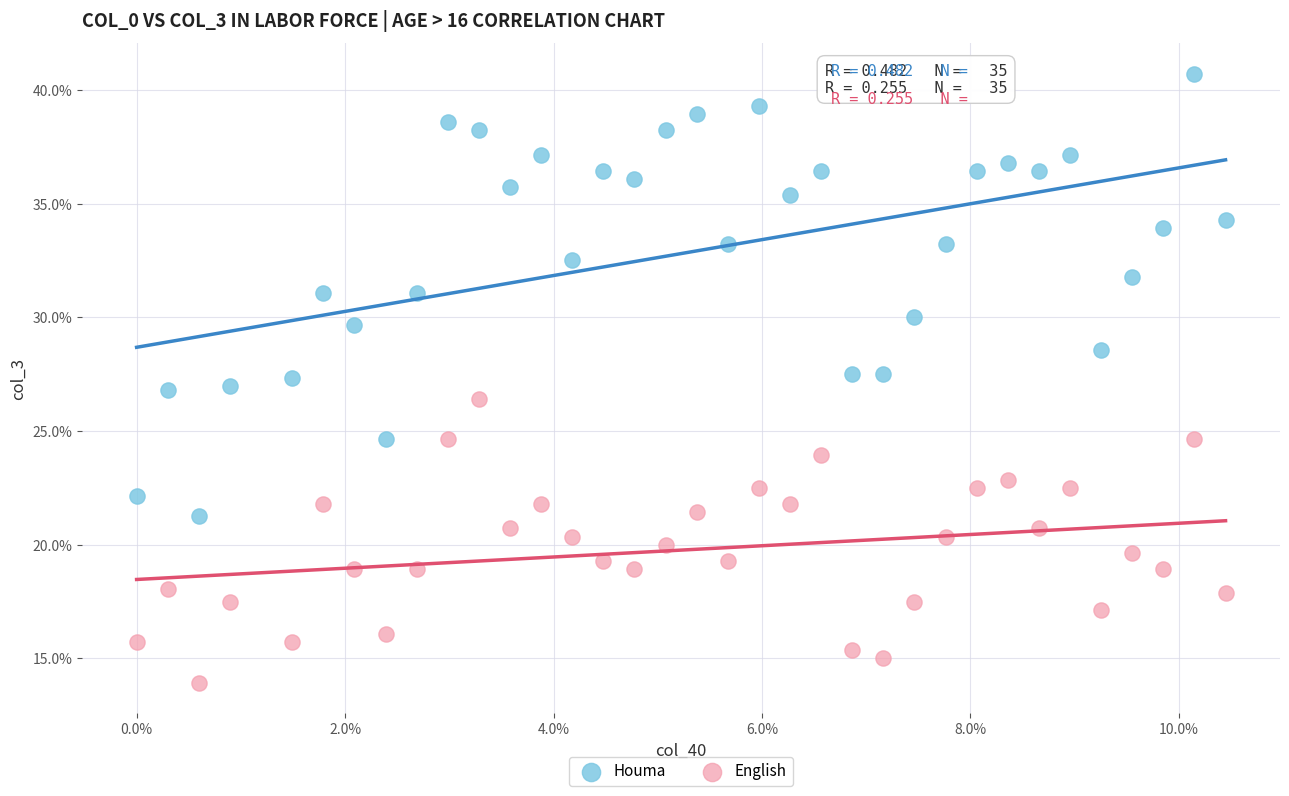

Which series reaches the maximum Y coordinate?

Houma